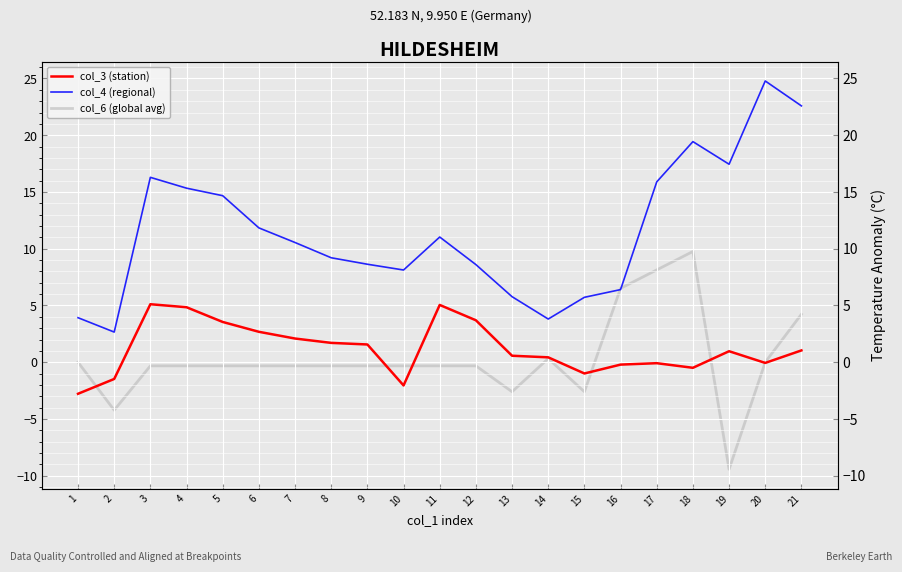

What is the value of the col_6 (global avg) point at the 19th from the left?

-9.4